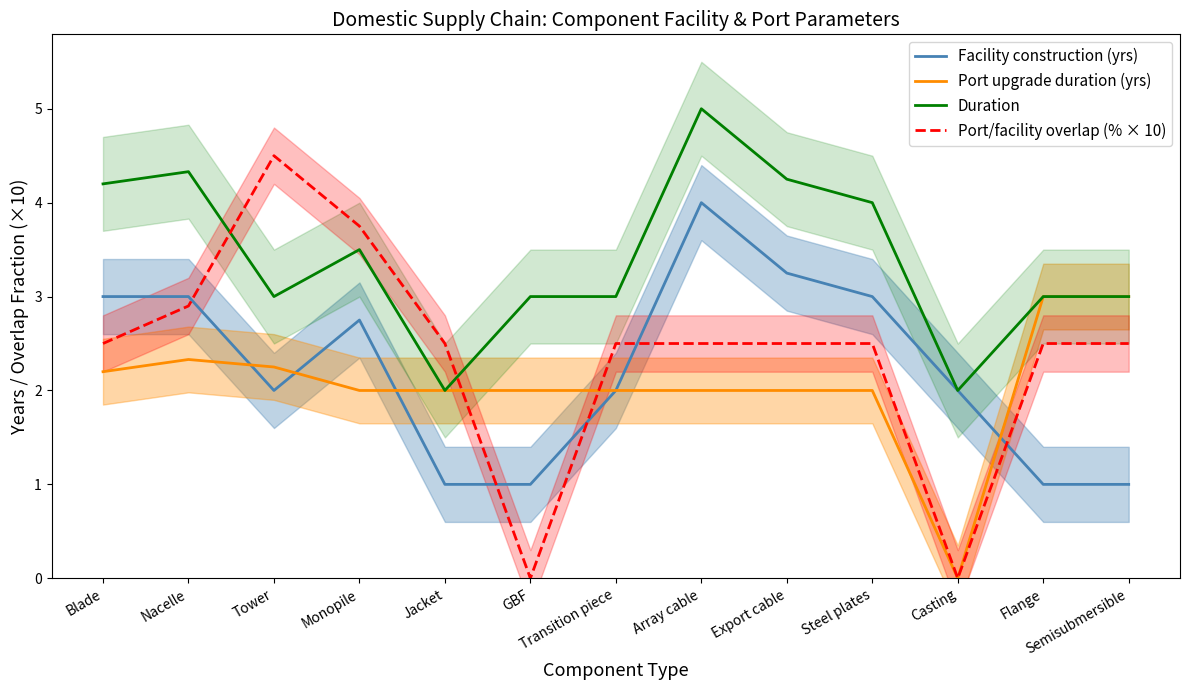

At how many categories does at least one series exceed 3?

7